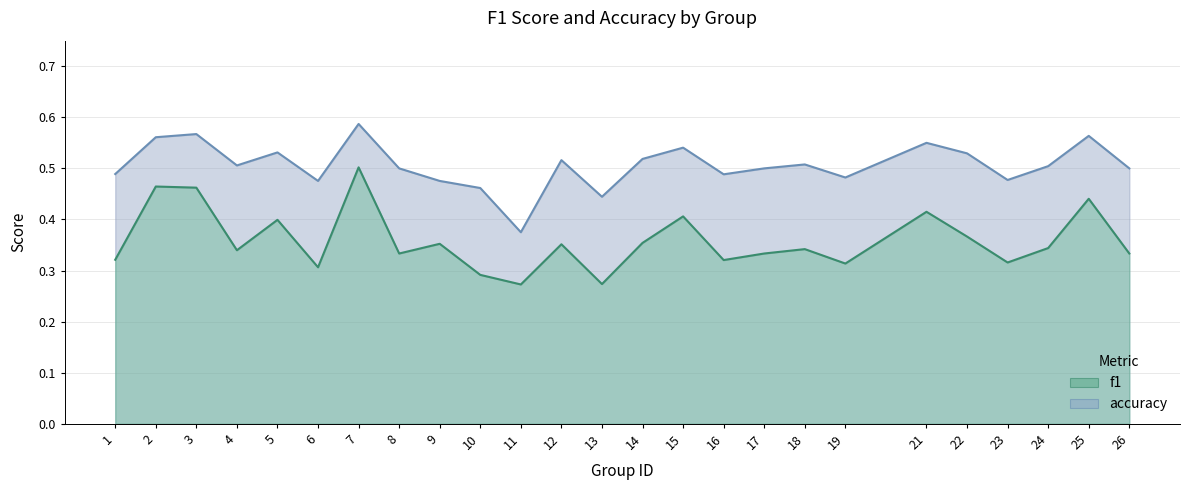

Does the chart display data point markers on the line(s)?

No